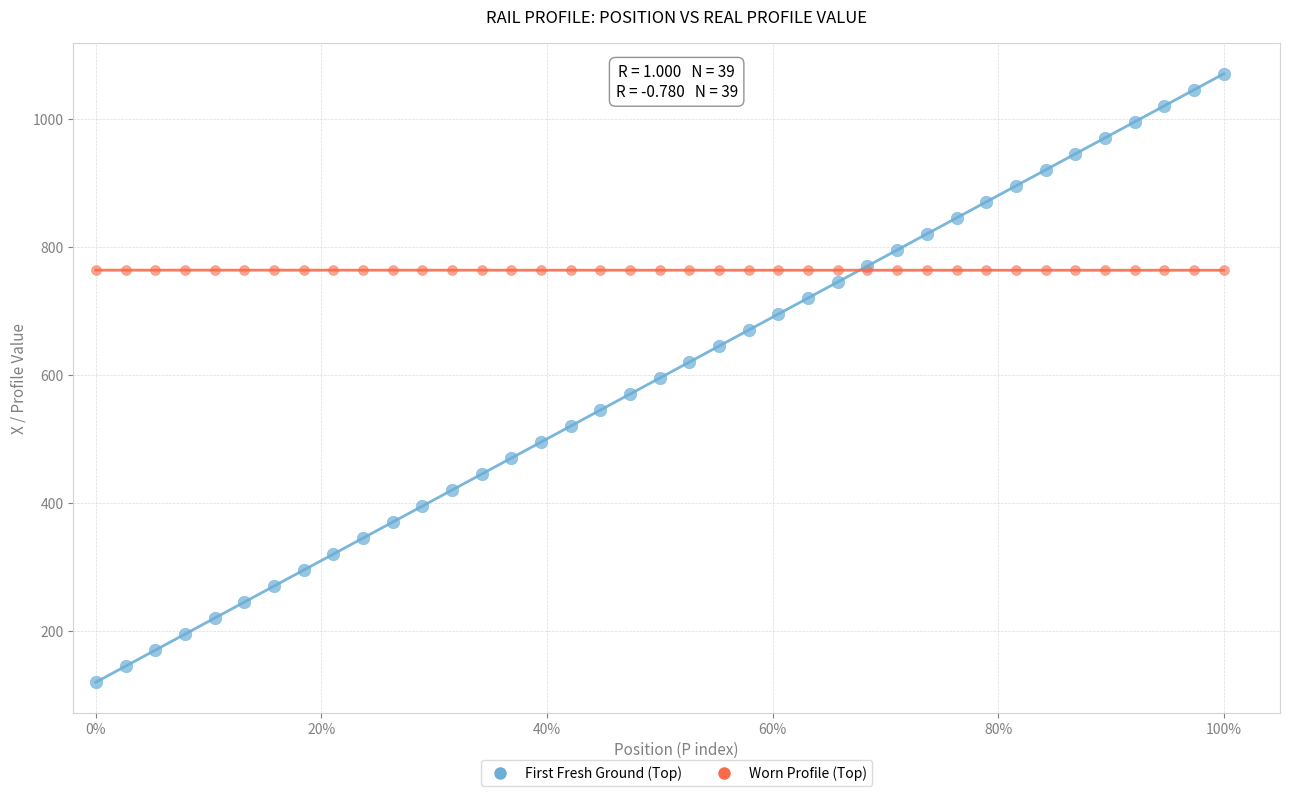

Which series contains the lowest Y value?

First Fresh Ground (Top)